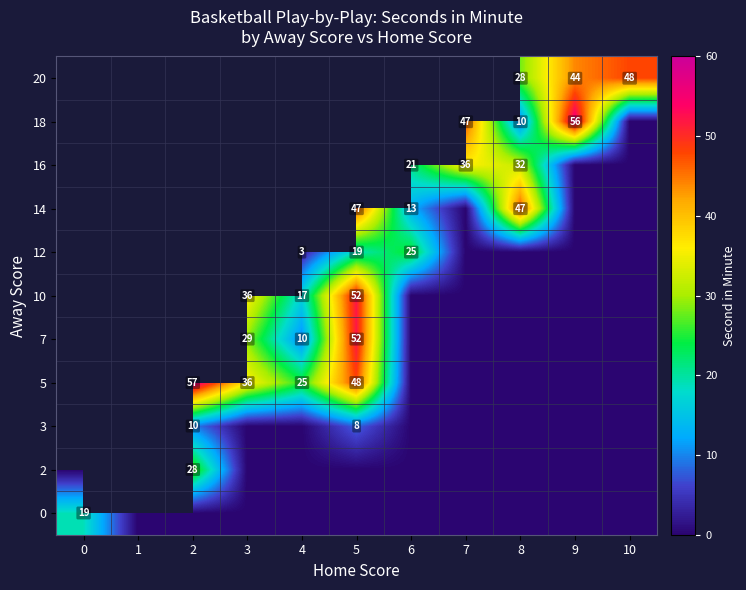

Between 3 and 7, which is larger?

3